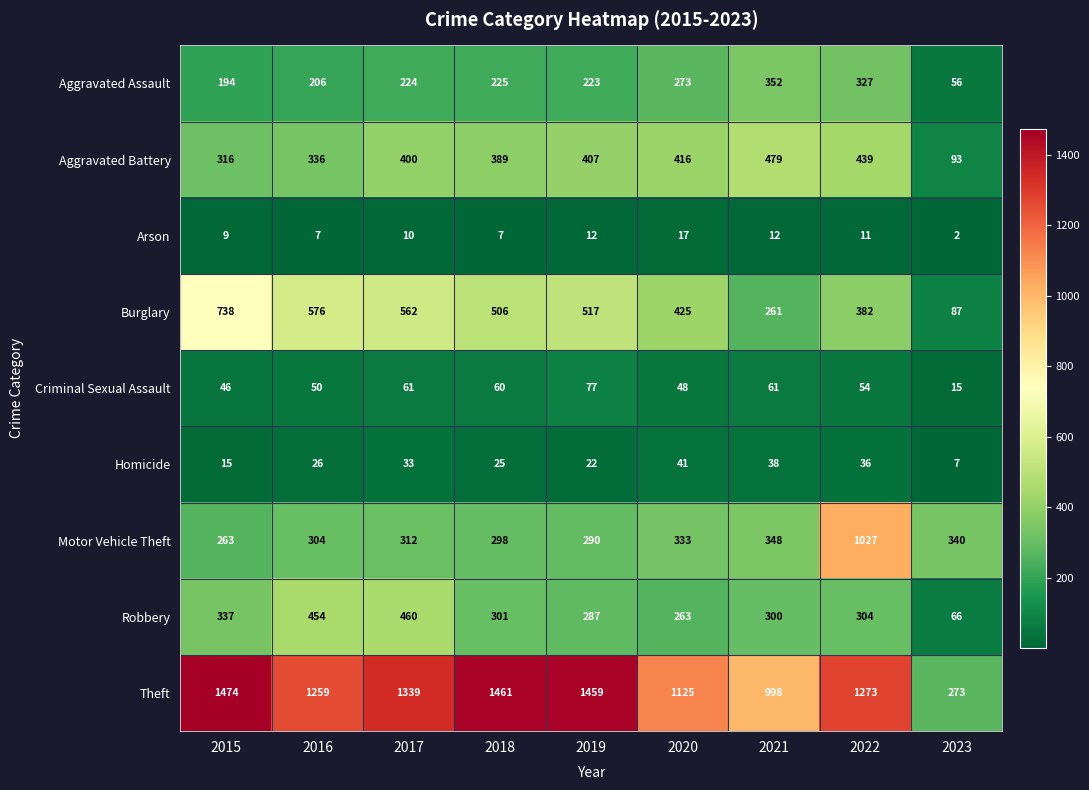

What is the total value across all series at 2023?

939